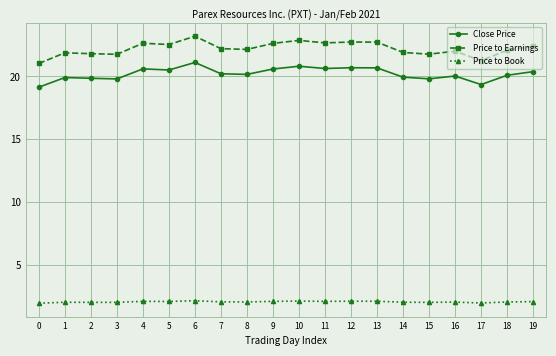

The Price to Book series shows 0.9 at 18. True or false?

False